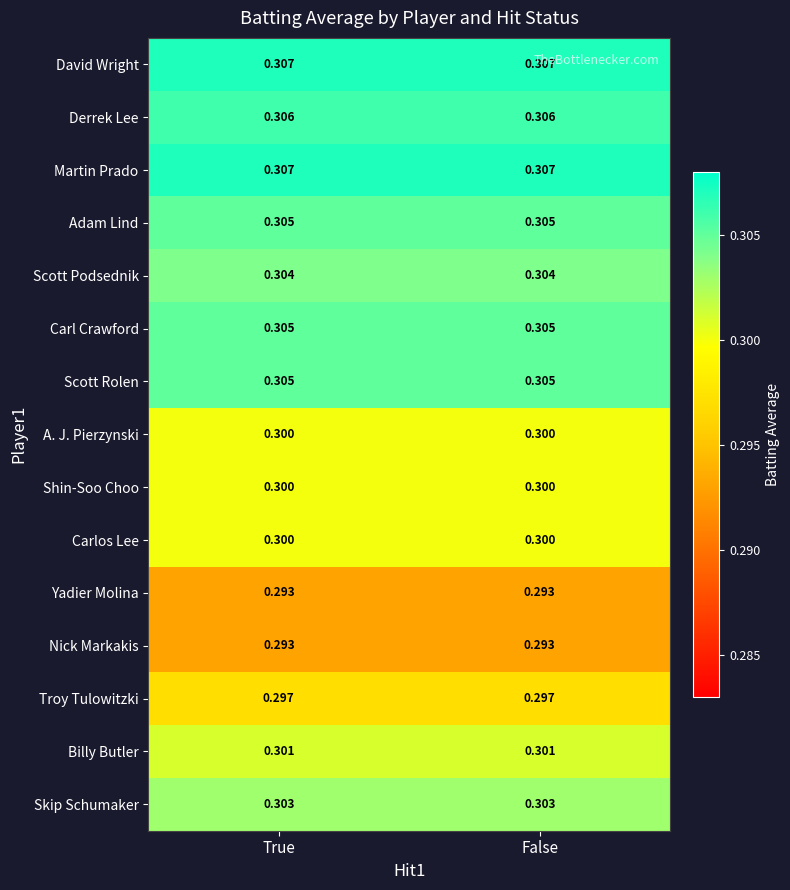

Is the value of Shin-Soo Choo at False greater than the value of Troy Tulowitzki at True?

Yes